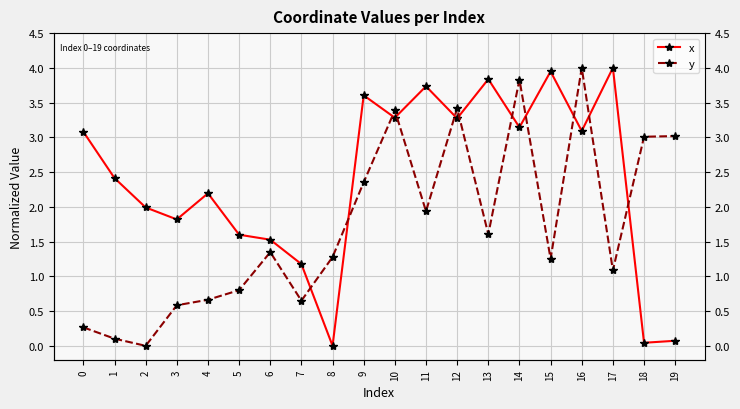

At which label does y first exceed 1?

6